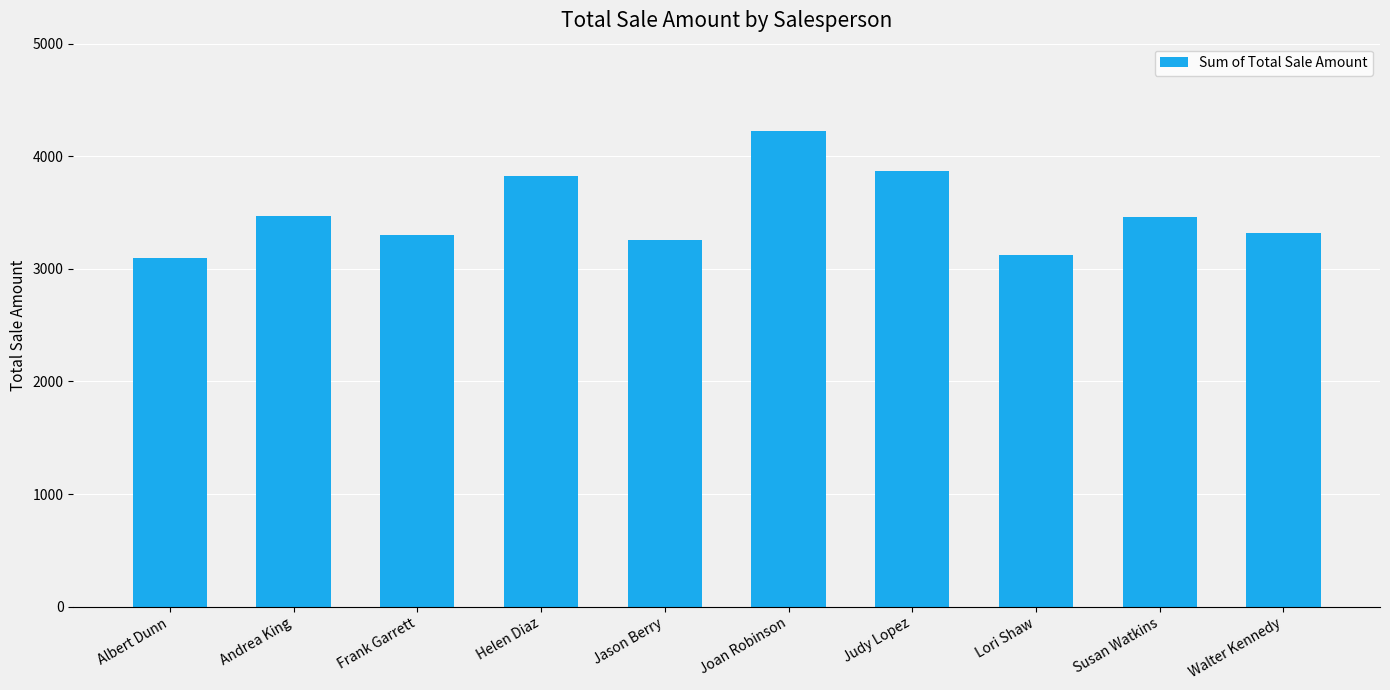

The value at Joan Robinson is 4220.8. True or false?

True